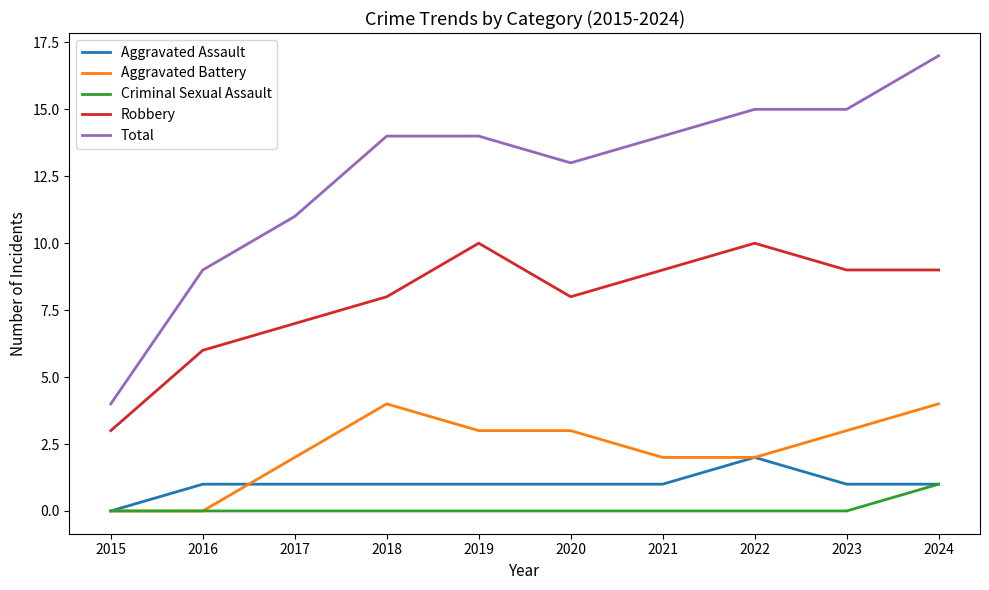

Is this an area chart (filled region under the line)?

No